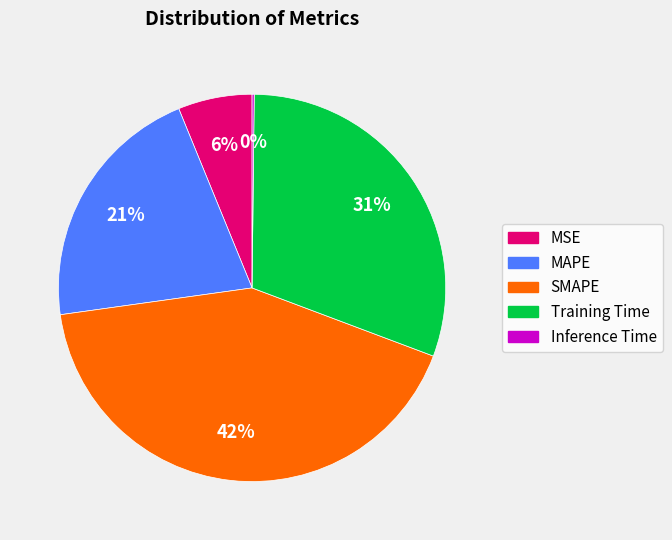

To the nearest percent, what is the combined percentage of MSE and Training Time?

37%